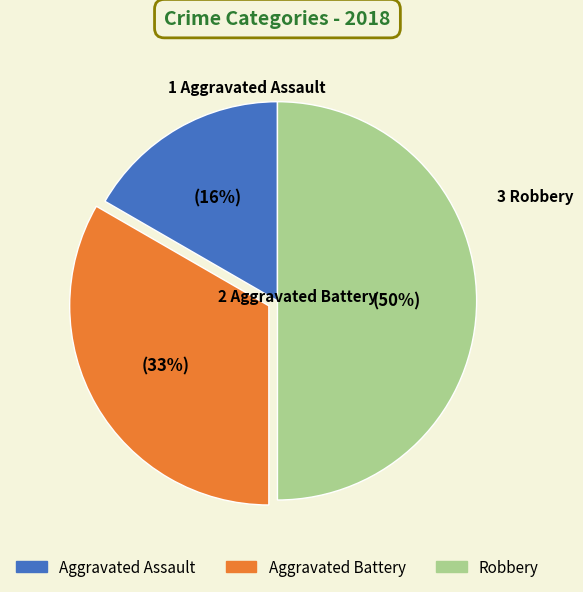

Rank the categories by value from highest to lowest.

Robbery, Aggravated Battery, Aggravated Assault